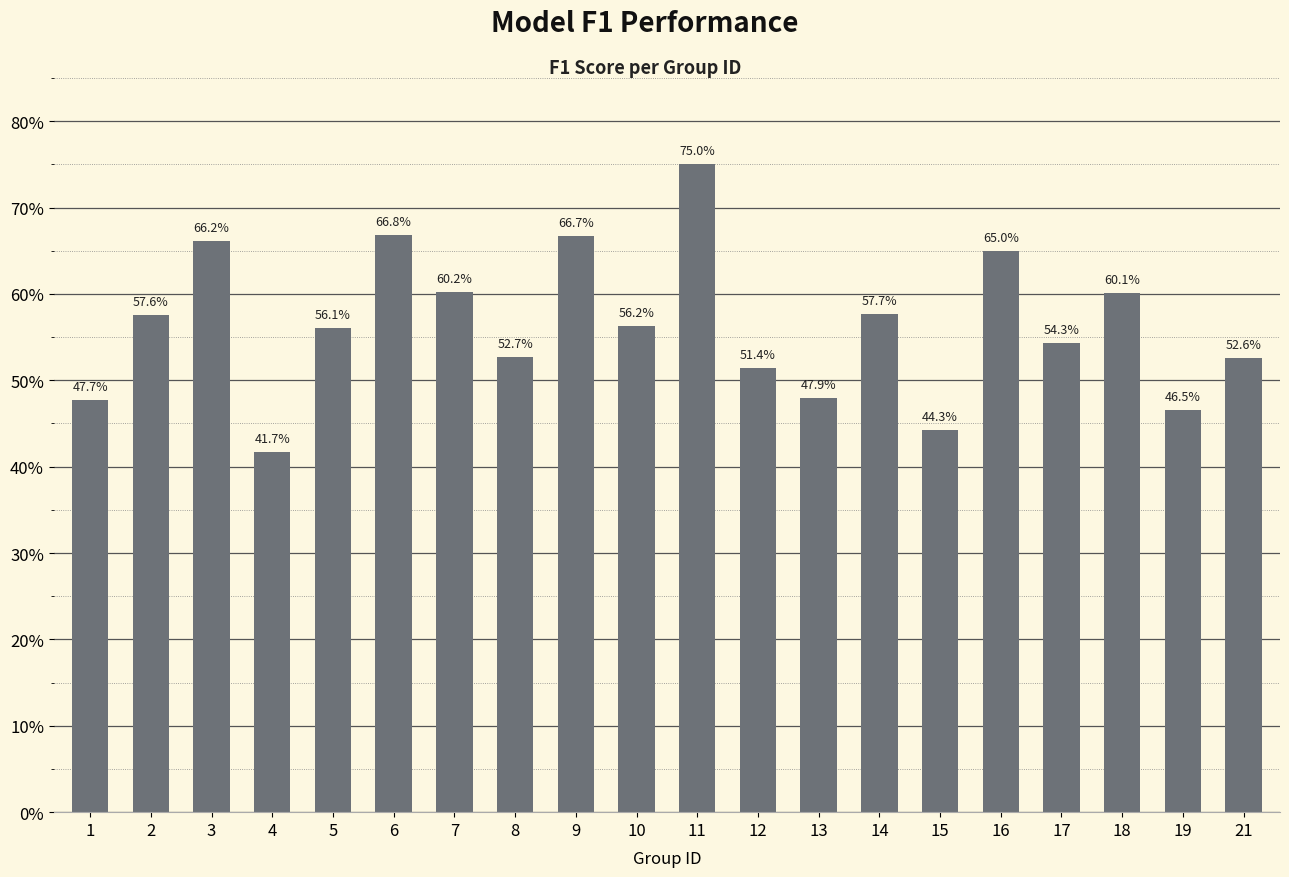

What is the minimum value shown in the chart?

0.4